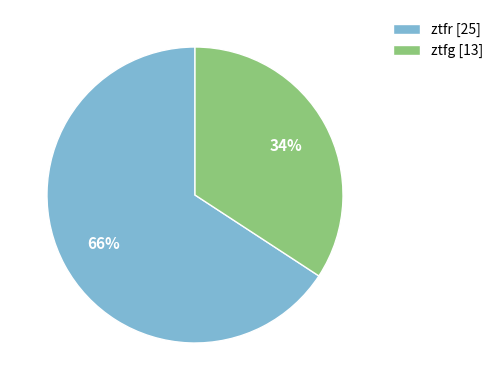

How many slices are in this pie chart?

2